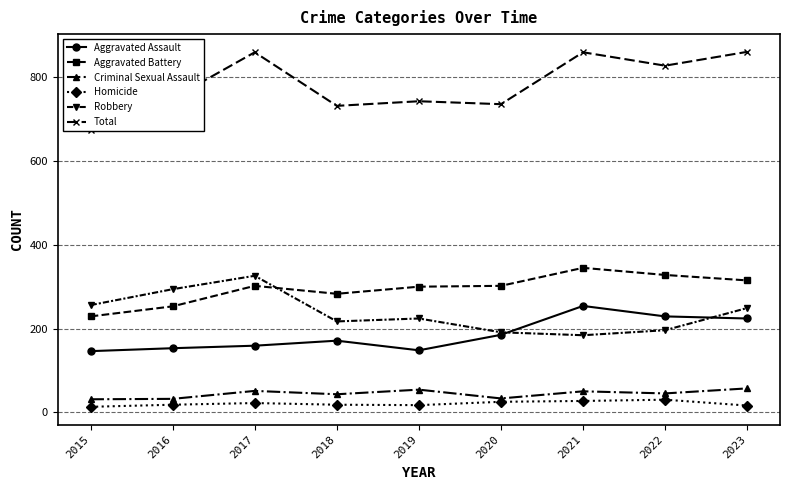

The value of Robbery at 2020 is 191. True or false?

True